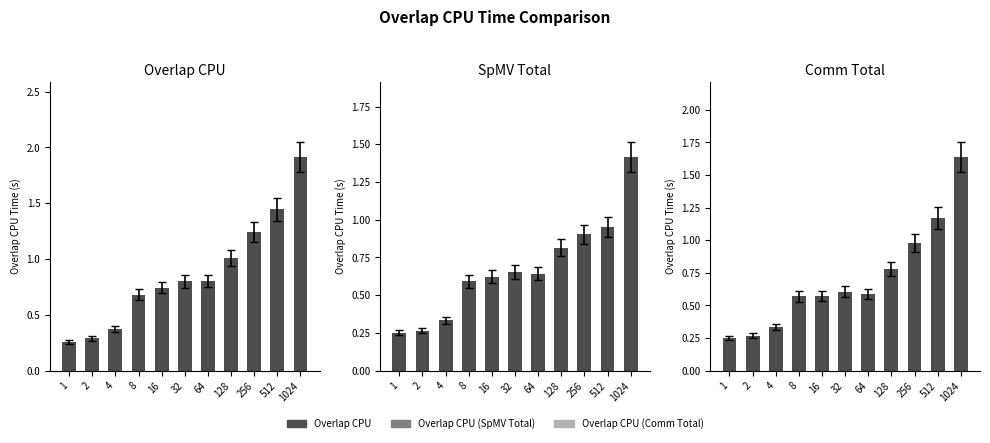

What is the difference between the Overlap CPU values at 256 and 512?

0.2